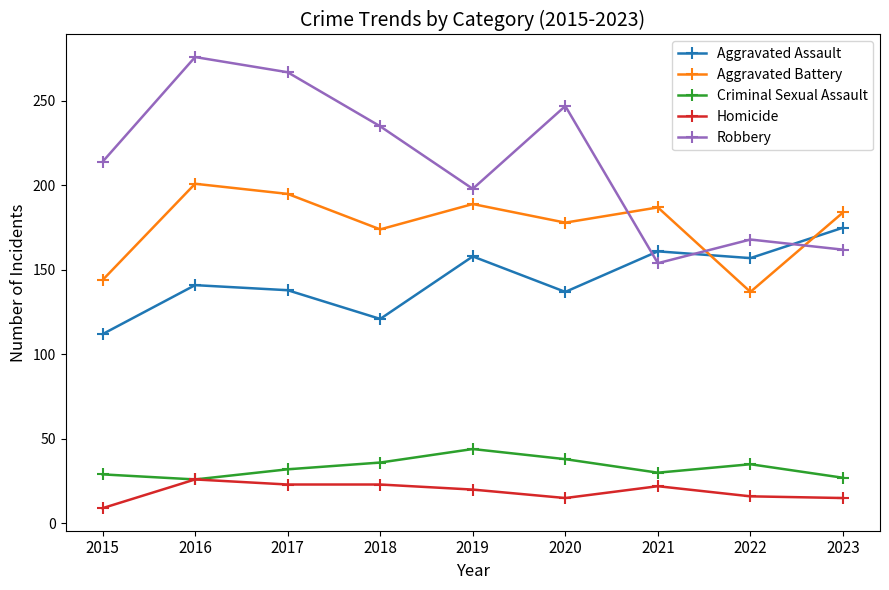

At which label does Homicide first exceed 20?

2016